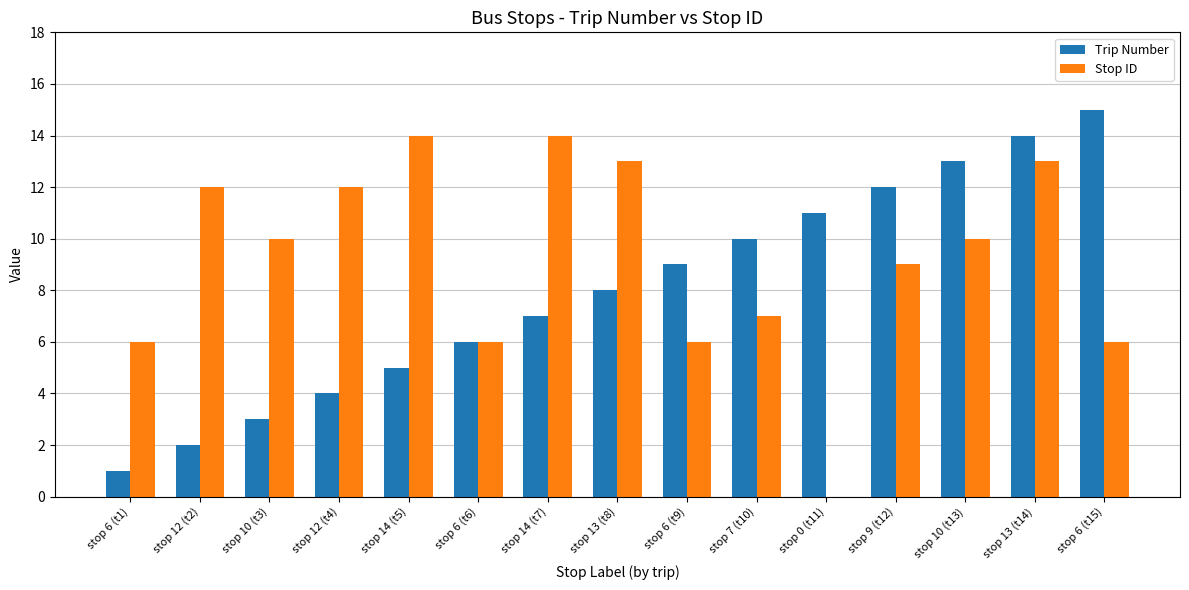

Is it true that Trip Number equals 5 at stop 6 (t9)?

False